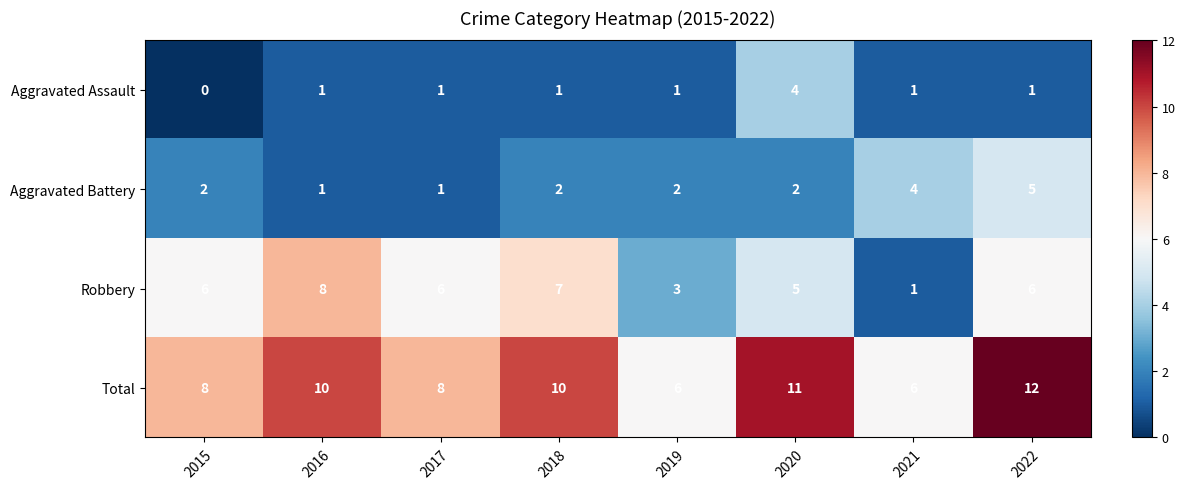

Where is Robbery nearest to the value 4?

2019